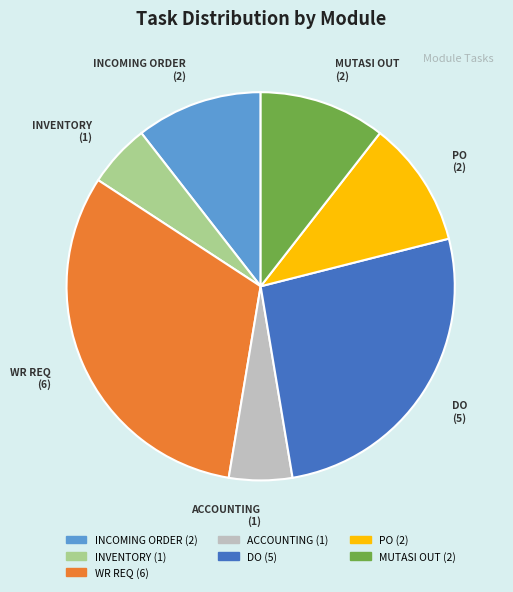

Does INVENTORY account for over 50% of the chart?

No